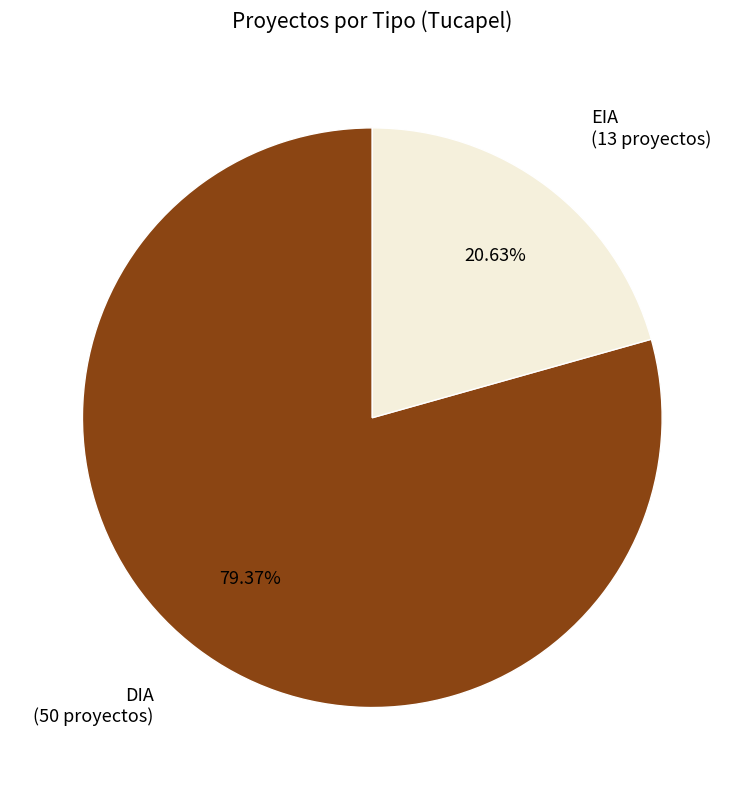

What is the ratio of the value at DIA to the value at EIA?

3.8